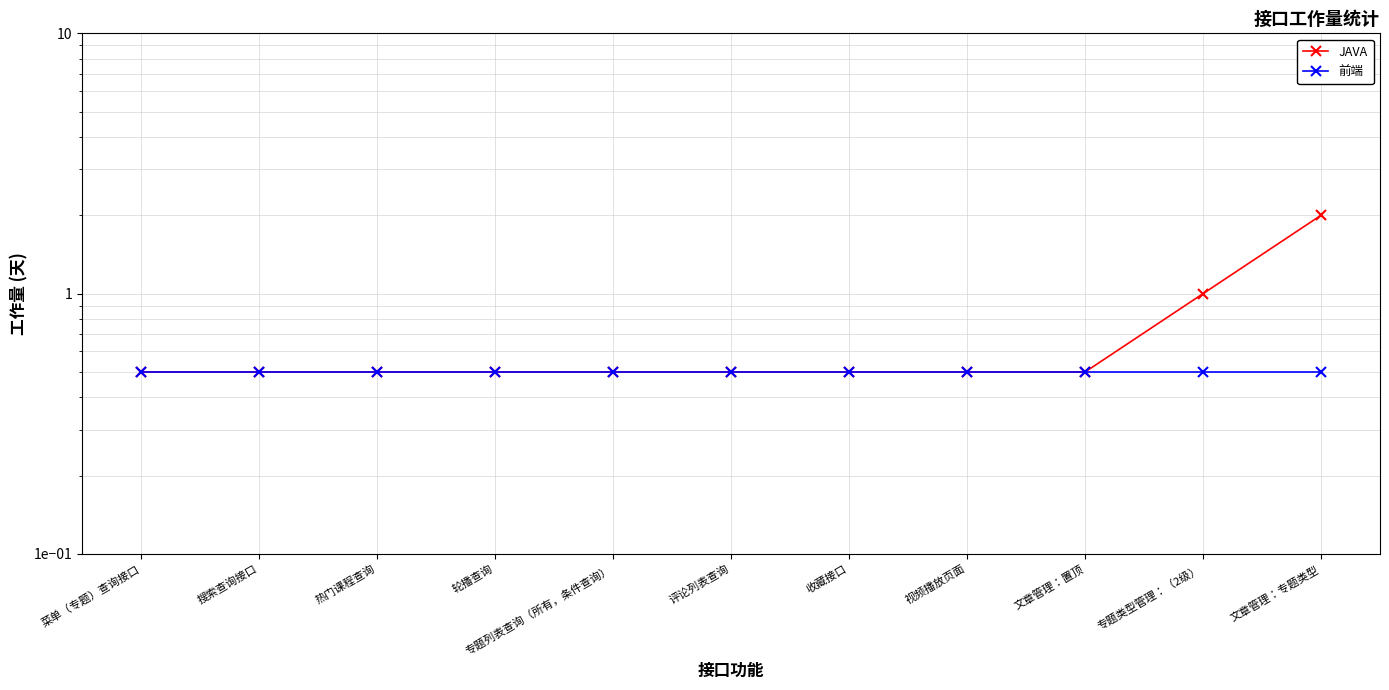

How many categories are shown in the chart?

11